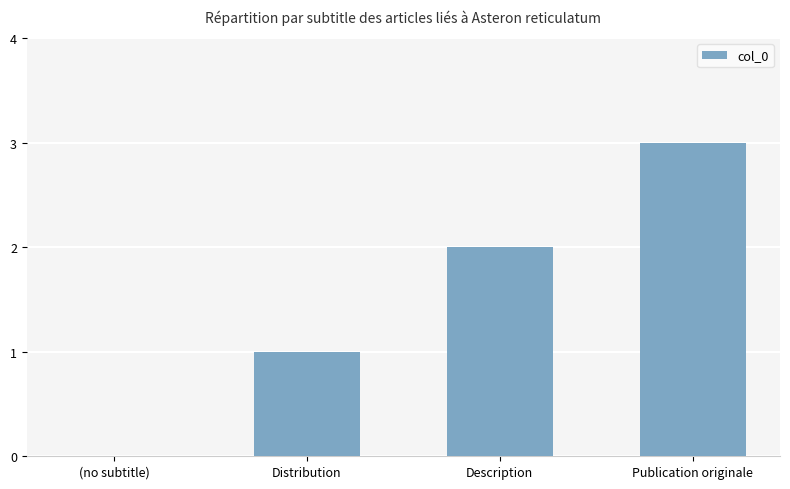

The value at Distribution is 1. True or false?

True